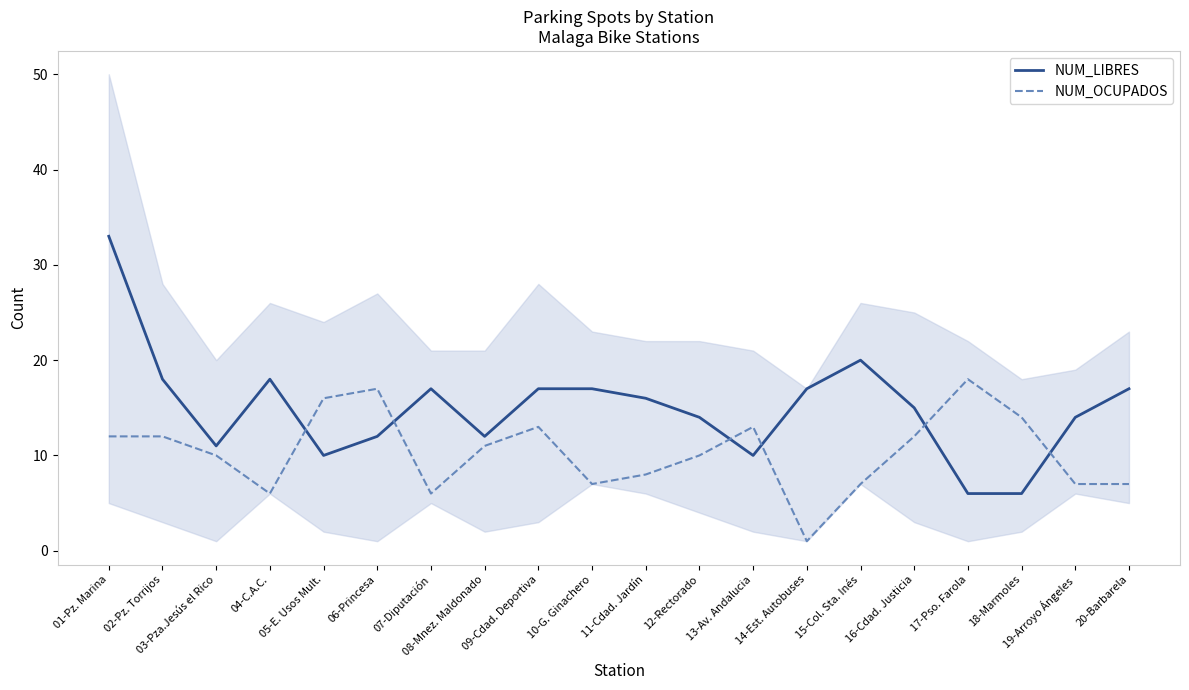

Is it true that NUM_OCUPADOS equals 7 at 19-Arroyo Ángeles?

True